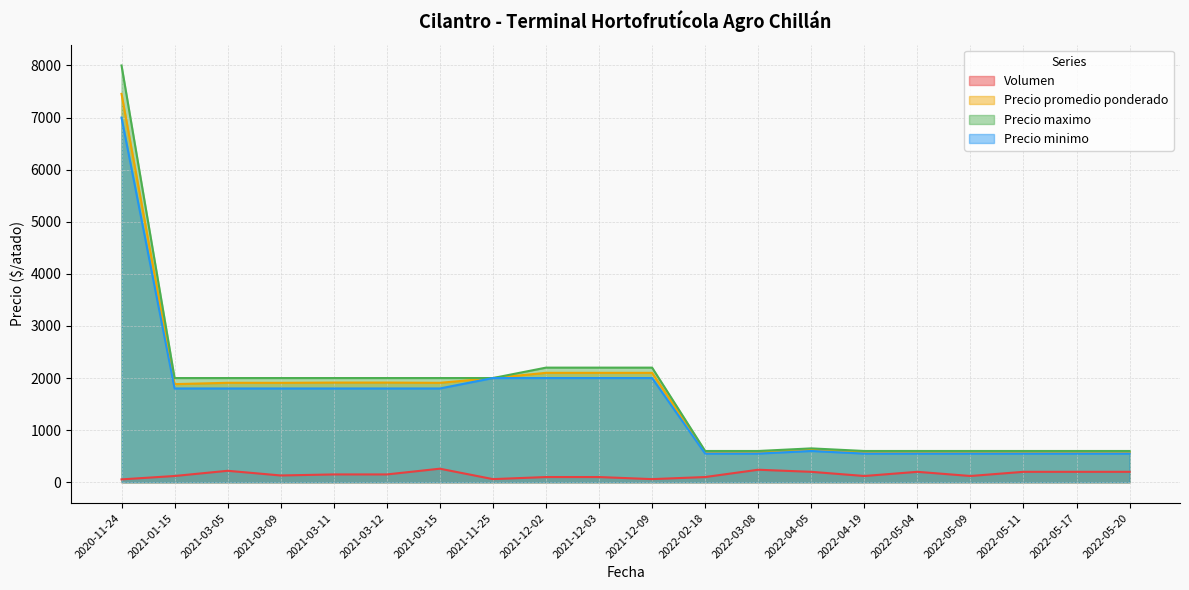

True or false: Volumen and Precio maximo cross at least once.

False